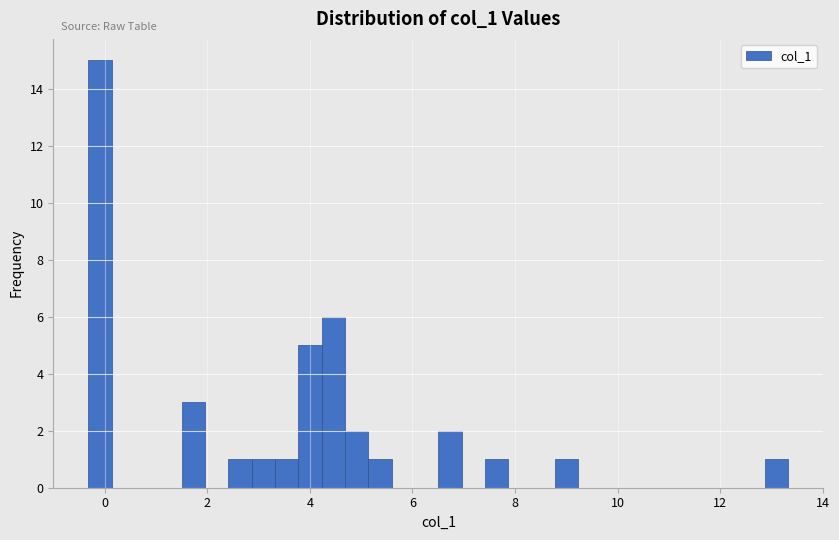

Around what value on the x-axis is the tallest bar? Give the approximate position of its centre, as read against the axis.

0.0